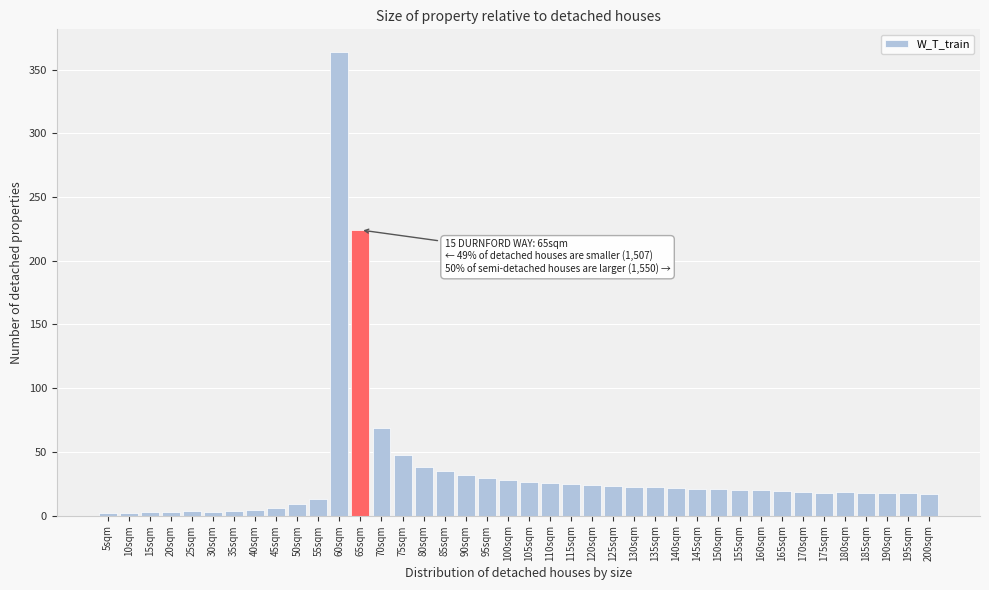

What is the greatest value displayed?

363.5